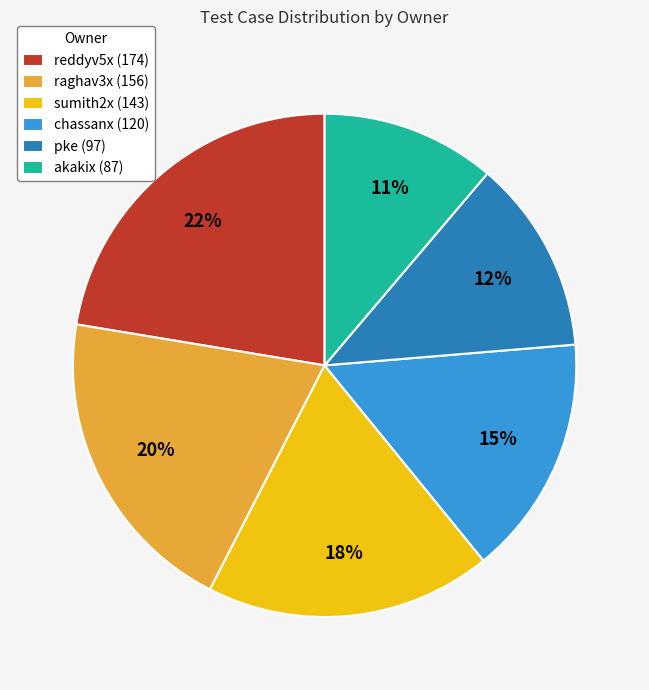

What percentage is the raghav3x slice, to the nearest percent?

20%